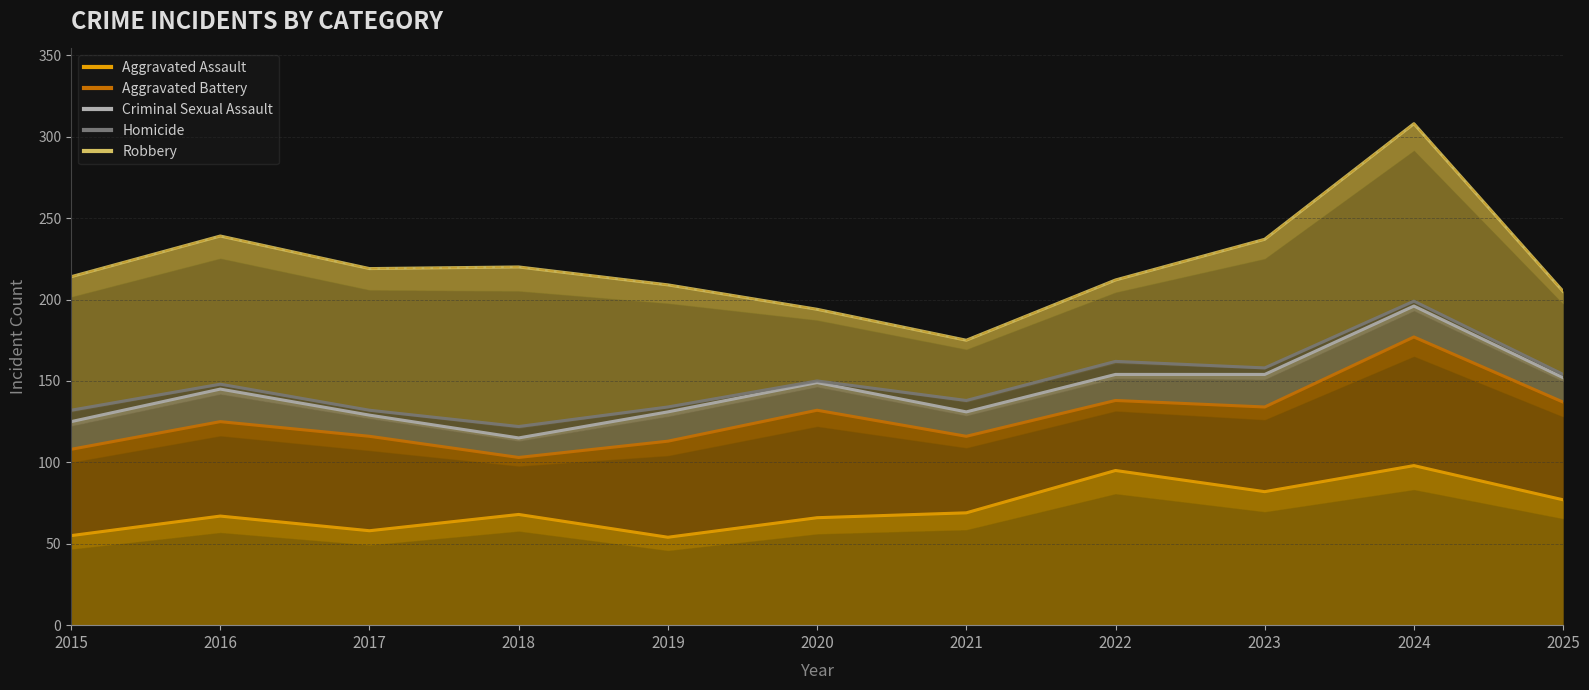

True or false: Homicide and Robbery cross at least once.

False